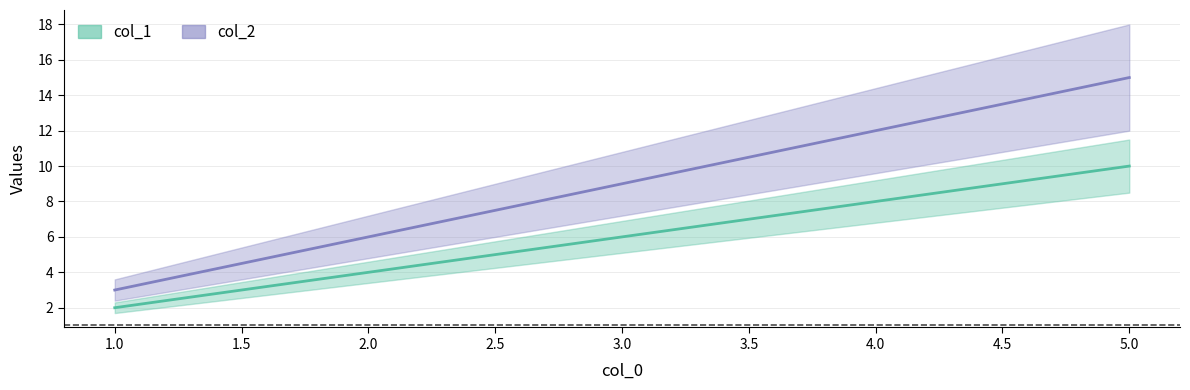

Rank the series by their average value, from lowest to highest.

col_1, col_2